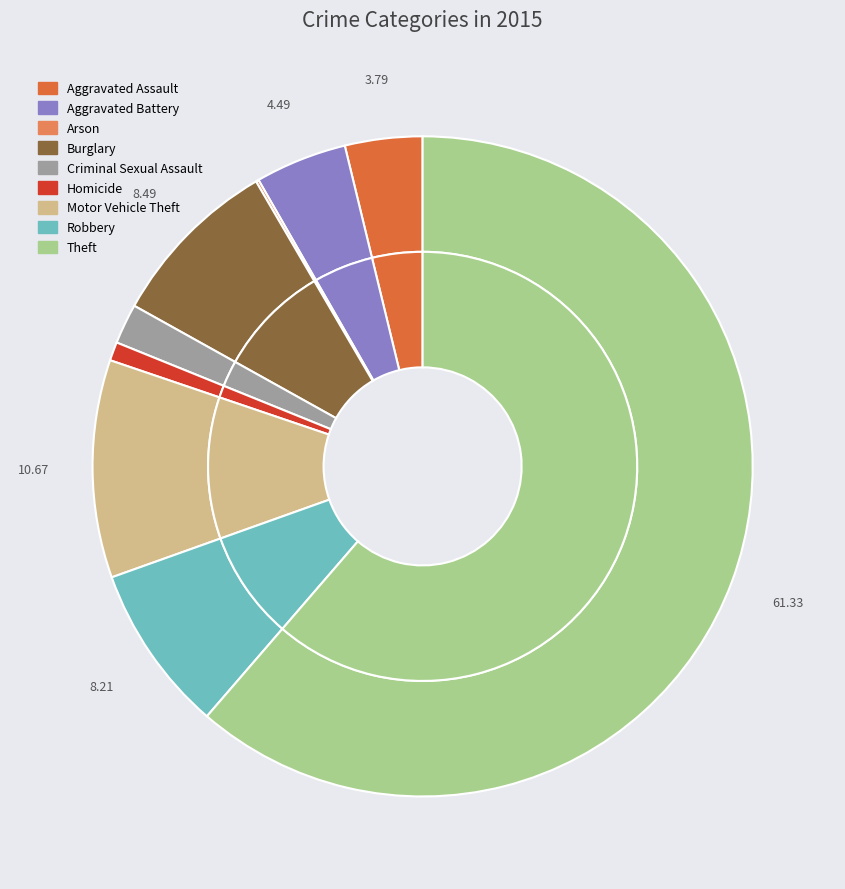

What is the change in value from Homicide to Motor Vehicle Theft?

+139